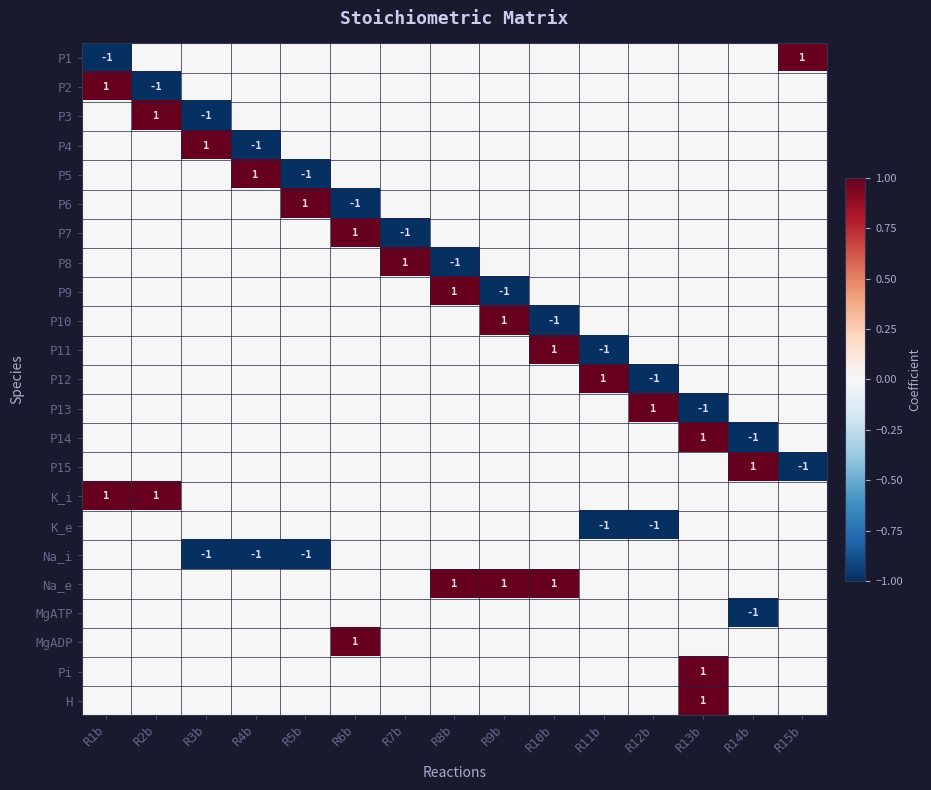

Is the value of P14 at R12b greater than the value of P10 at R8b?

No